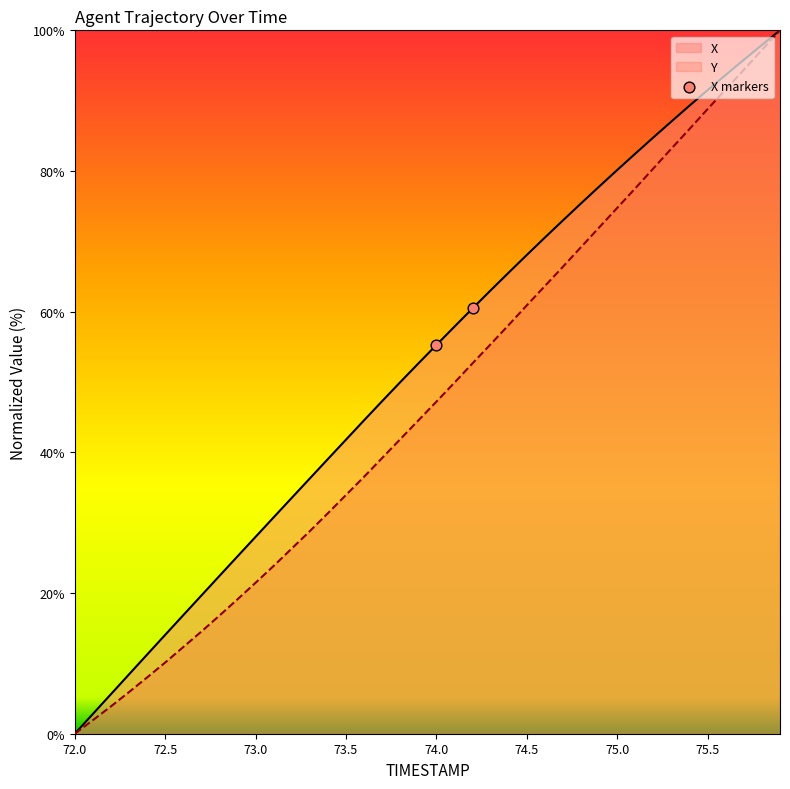

Which series changed the most between 72.0 and 72.5?

X